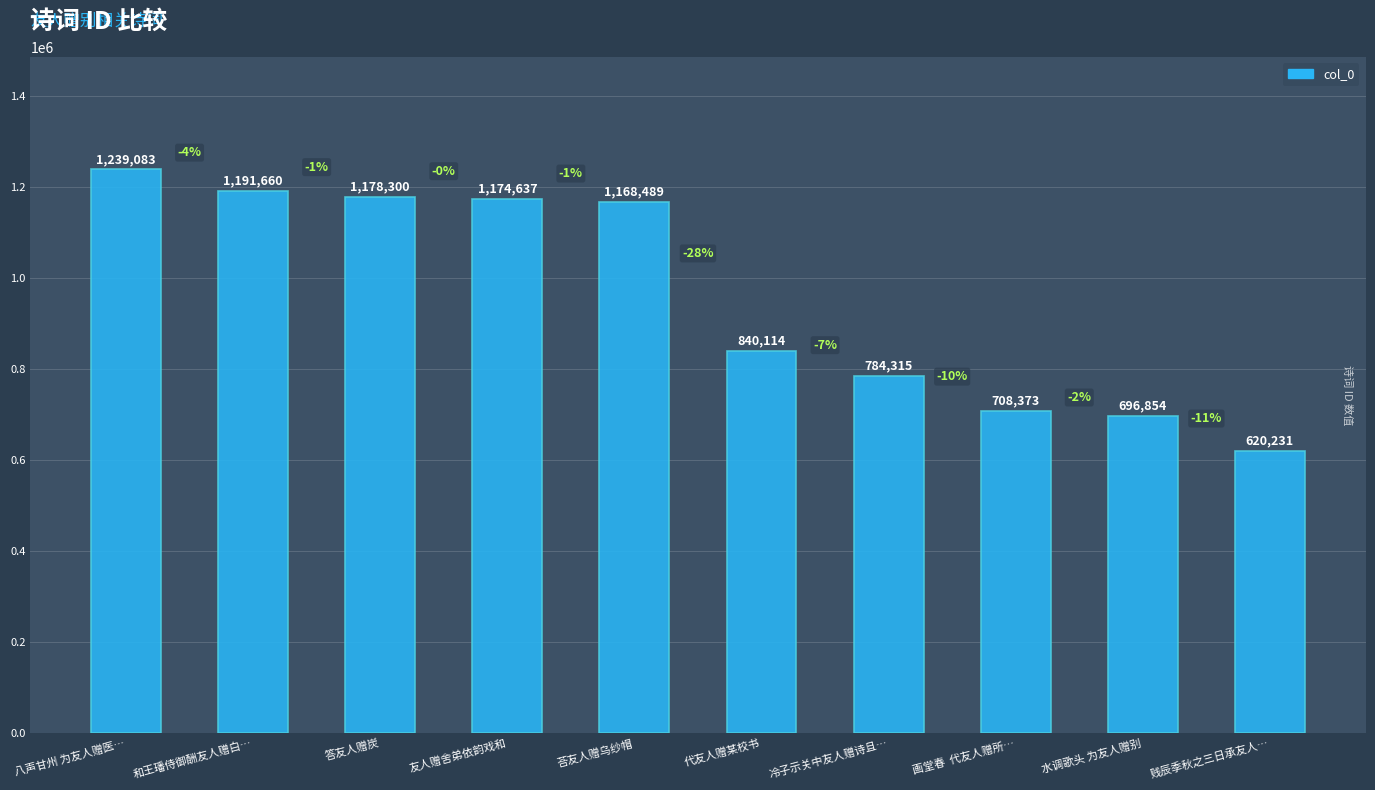

Does the chart contain stacked bars?

No